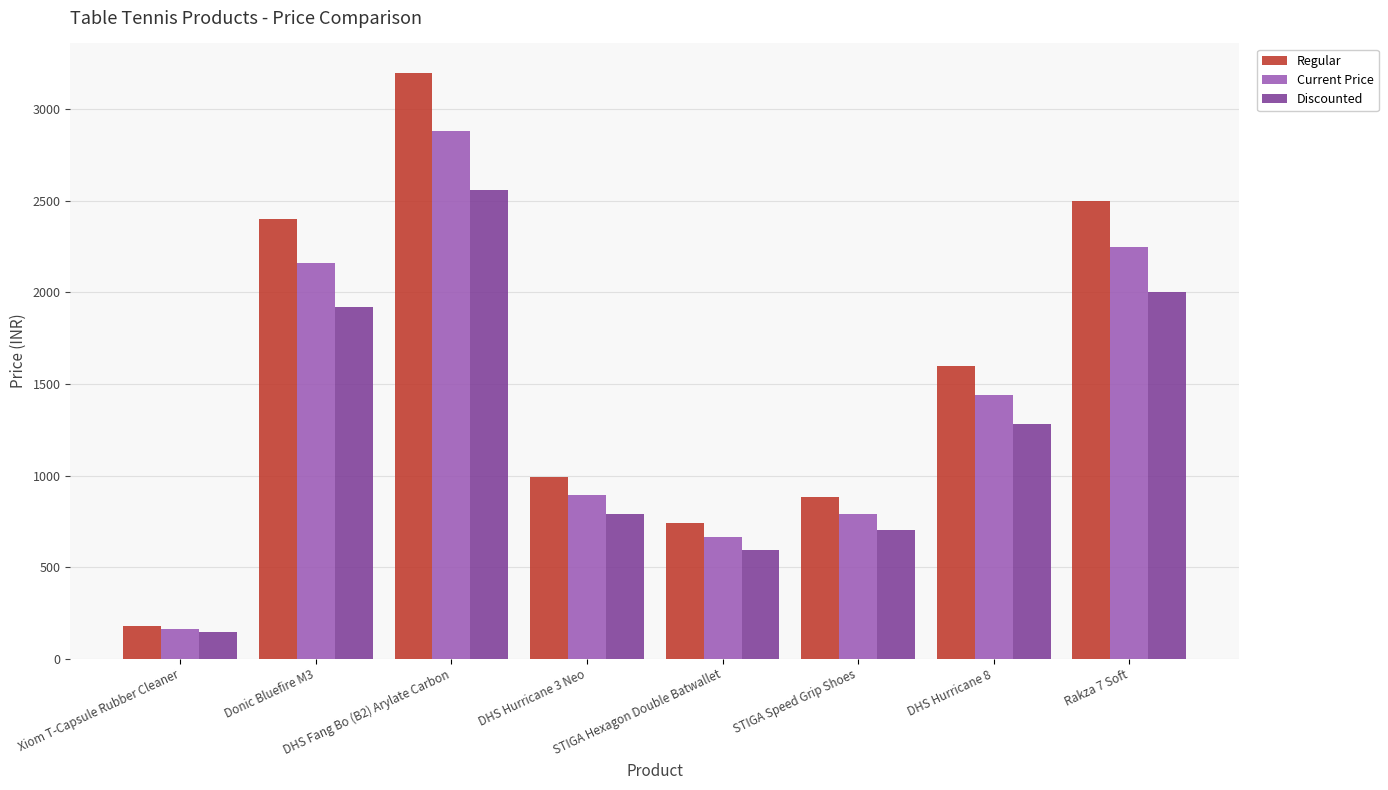

What is the sum of the Current Price values at DHS Hurricane 8 and Xiom T-Capsule Rubber Cleaner?

1602